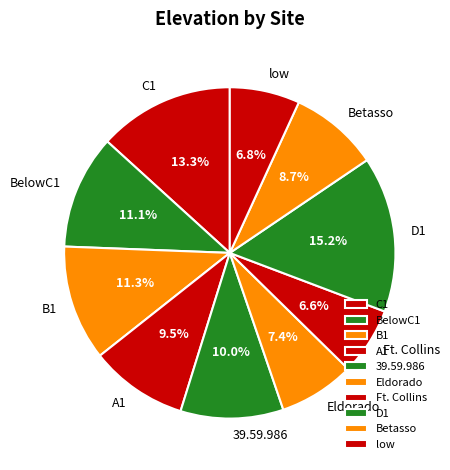

Does D1 represent more than half of the total?

No